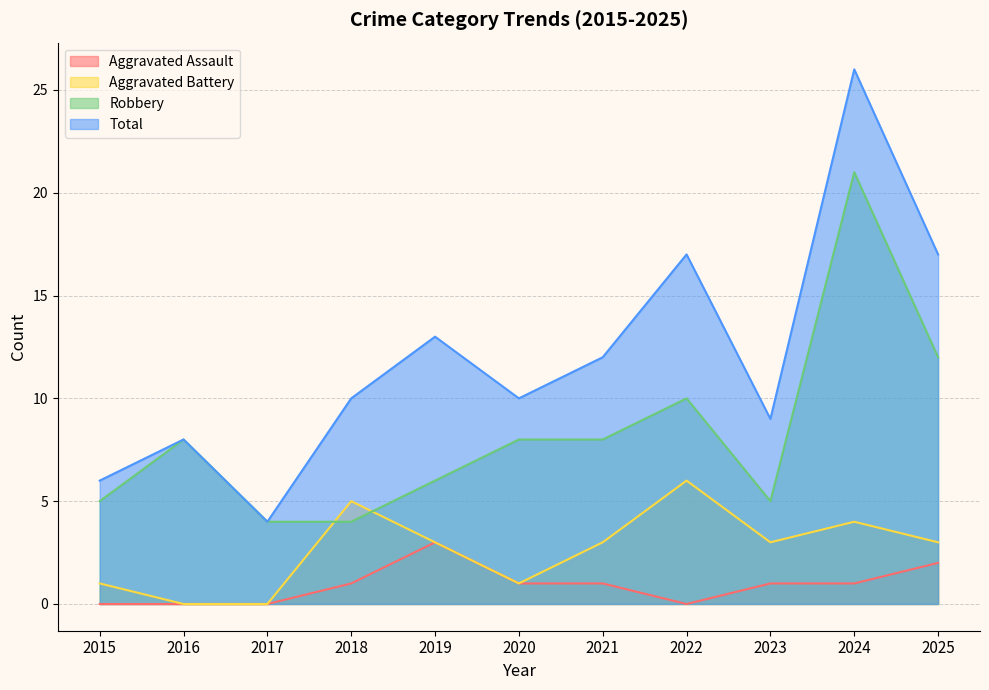

Reading left to right, transcribe all the data shown in this chart.

Aggravated Assault: 0	0	0	1	3	1	1	0	1	1	2
Aggravated Battery: 1	0	0	5	3	1	3	6	3	4	3
Robbery: 5	8	4	4	6	8	8	10	5	21	12
Total: 6	8	4	10	13	10	12	17	9	26	17